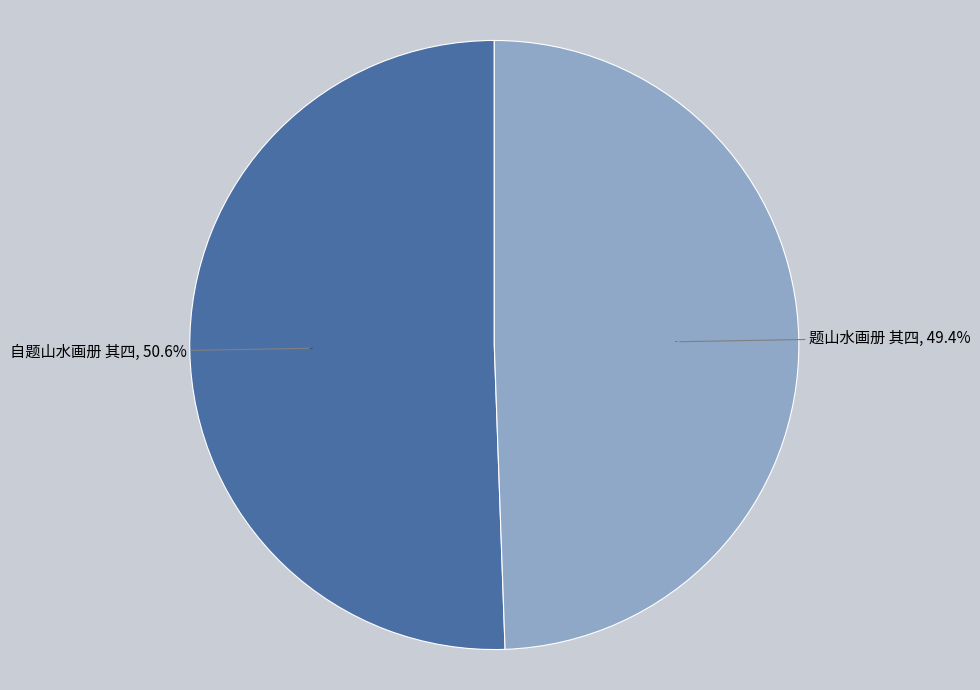

What is the smallest slice in the pie chart?

题山水画册 其四